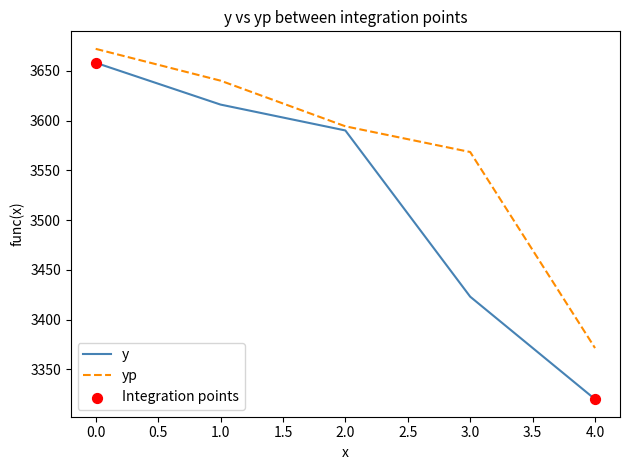

Which series has the largest range (max minus min)?

y